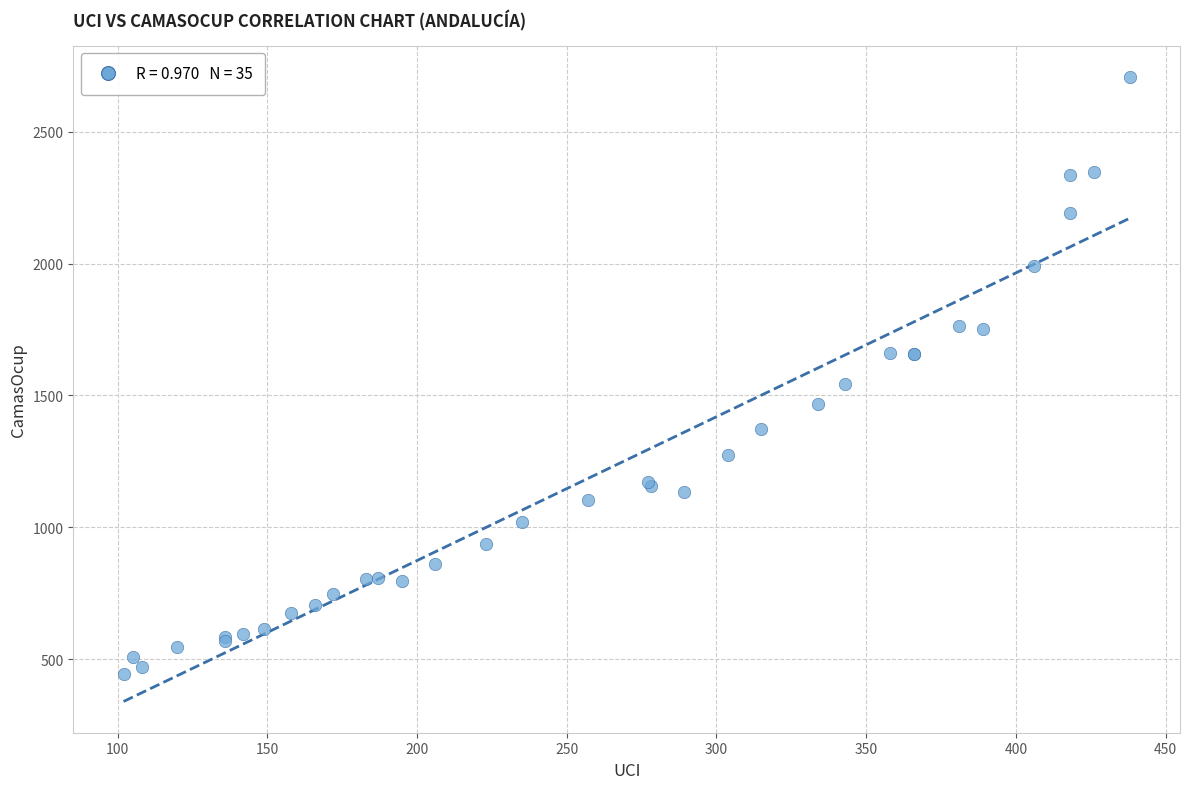

What Y value in the scatter plot is closest to 1576?

1545